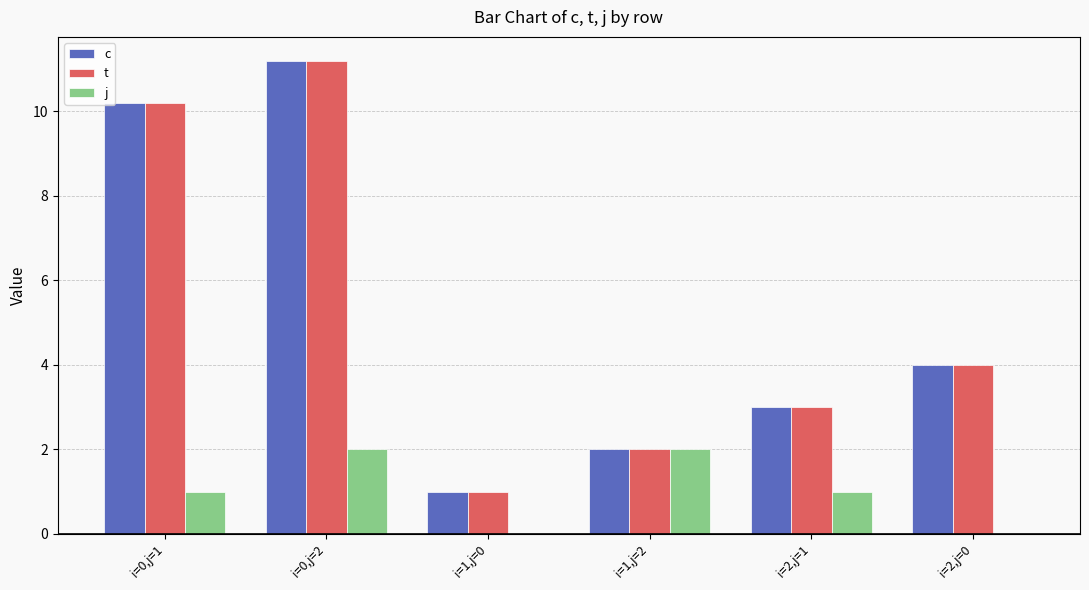

What is the average value of the j series?

1.0